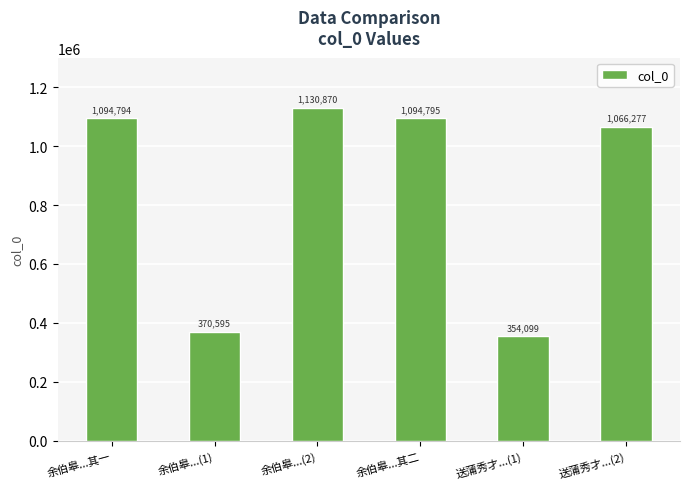

The chart shows a value of 1094795 at 余伯皋...其二. True or false?

True